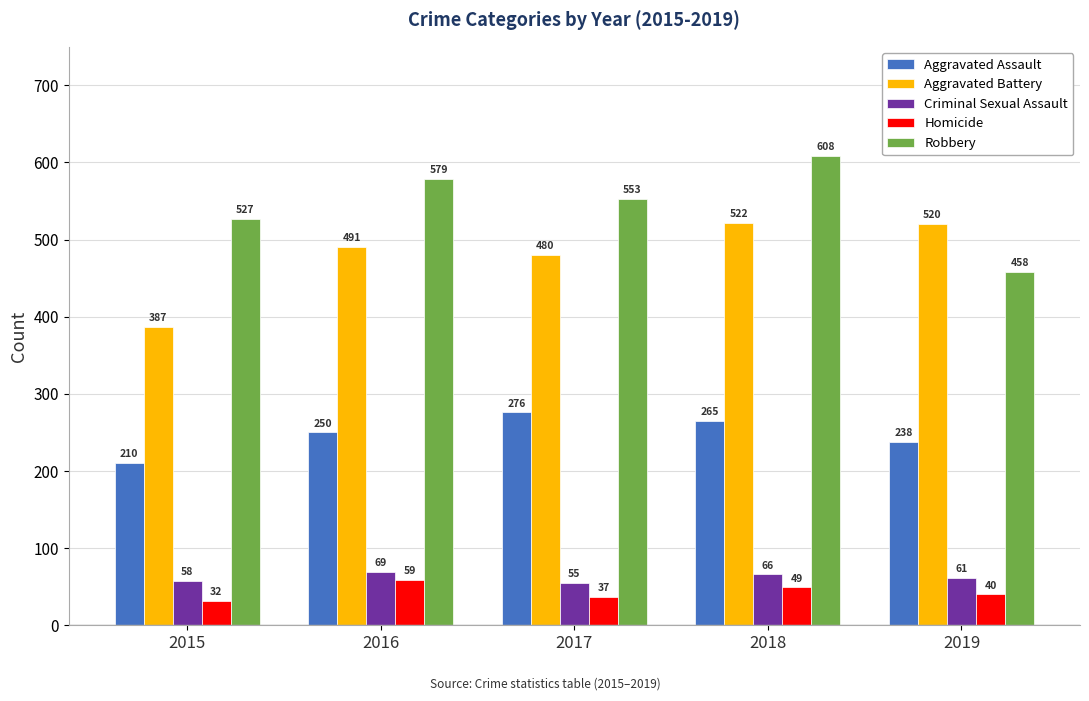

What is the difference between the second highest and minimum values in the Criminal Sexual Assault series?

11